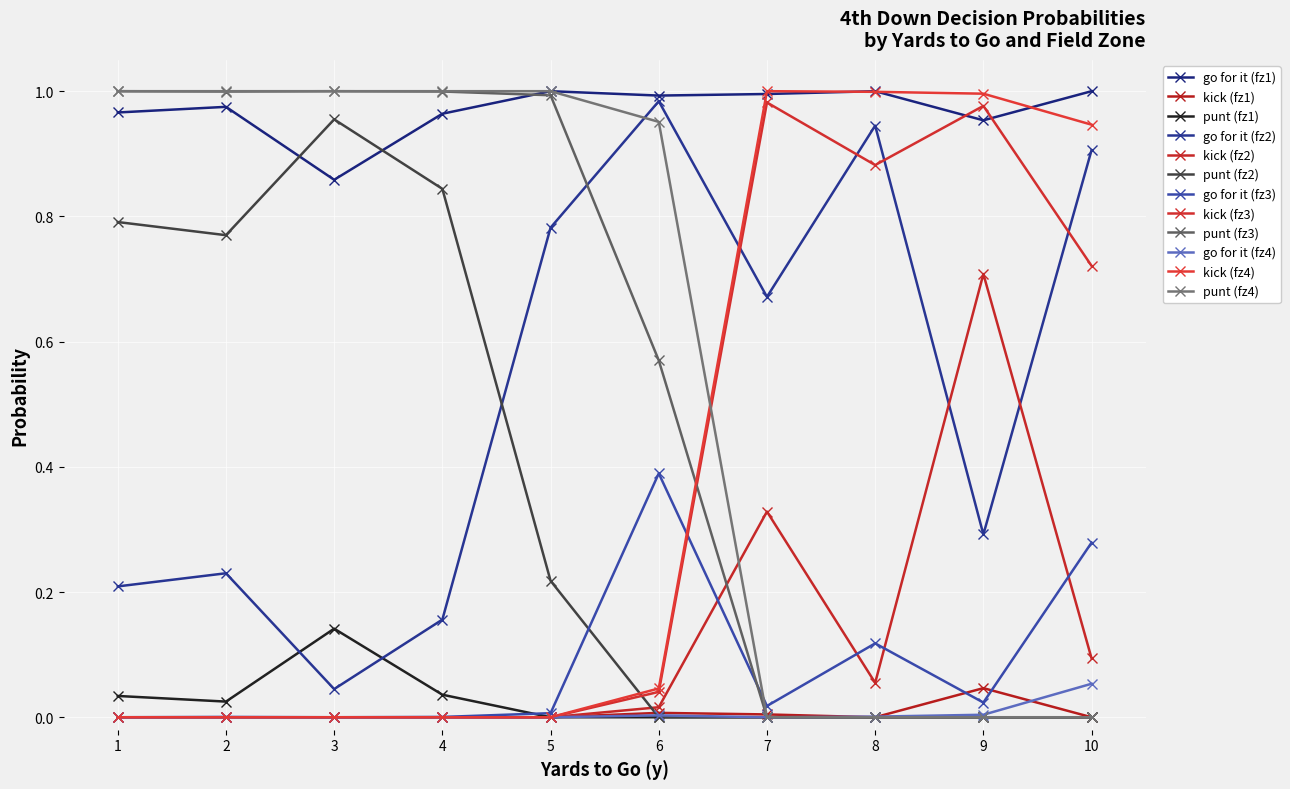

Reading right to left, extract all data points from this chart.

gofor: 39=0.1	38=0.3	37=0.9	36=1.0	35=0.0	34=0.0	33=0.3	32=1.0	31=0.0	30=0.1	29=0.9	28=1.0	27=0.0	26=0.0	25=0.7	24=1.0	23=0.0	22=0.4	21=1.0	20=1.0	19=0.0	18=0.0	17=0.8	16=1.0	15=0.0	14=0.0	13=0.2	12=1.0	11=0.0	10=0.0	9=0.0	8=0.9	7=0.0	6=0.0	5=0.2	4=1.0	3=0.0	2=0.0	1=0.2	0=1.0
kick: 39=0.9	38=0.7	37=0.1	36=0.0	35=1.0	34=1.0	33=0.7	32=0.0	31=1.0	30=0.9	29=0.1	28=0.0	27=1.0	26=1.0	25=0.3	24=0.0	23=0.0	22=0.0	21=0.0	20=0.0	19=0.0	18=0.0	17=0.0	16=0.0	15=0.0	14=0.0	13=0.0	12=0.0	11=0.0	10=0.0	9=0.0	8=0.0	7=0.0	6=0.0	5=0.0	4=0.0	3=0.0	2=0.0	1=0.0	0=0.0
punt: 39=0.0	38=0.0	37=0.0	36=0.0	35=0.0	34=0.0	33=0.0	32=0.0	31=0.0	30=0.0	29=0.0	28=0.0	27=0.0	26=0.0	25=0.0	24=0.0	23=1.0	22=0.6	21=0.0	20=0.0	19=1.0	18=1.0	17=0.2	16=0.0	15=1.0	14=1.0	13=0.8	12=0.0	11=1.0	10=1.0	9=1.0	8=0.1	7=1.0	6=1.0	5=0.8	4=0.0	3=1.0	2=1.0	1=0.8	0=0.0